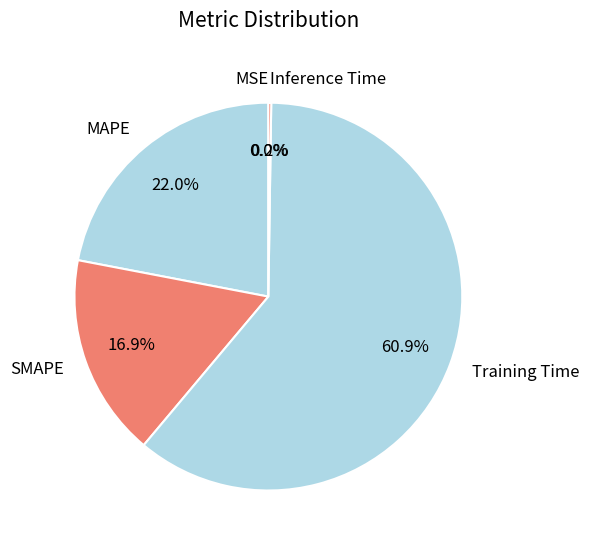

Which has a higher value, Inference Time or MSE?

Inference Time